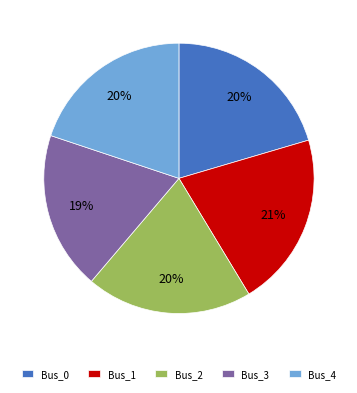

Do Bus_2 and Bus_0 together represent more than half of the pie?

No